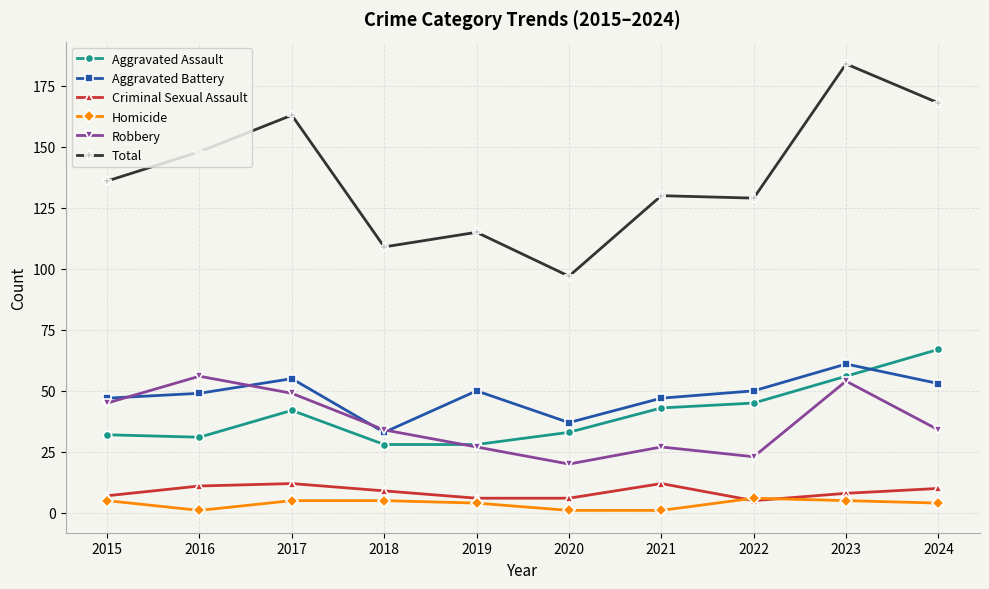

What is the lowest value of the Robbery series?

20